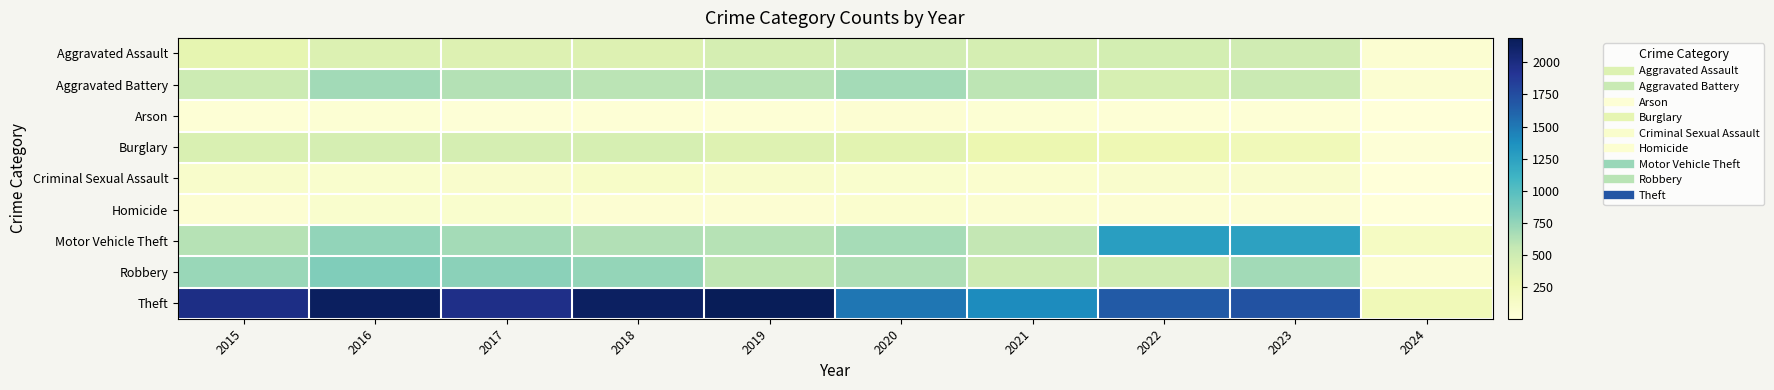

Which series changed the most between 2016 and 2024?

Theft